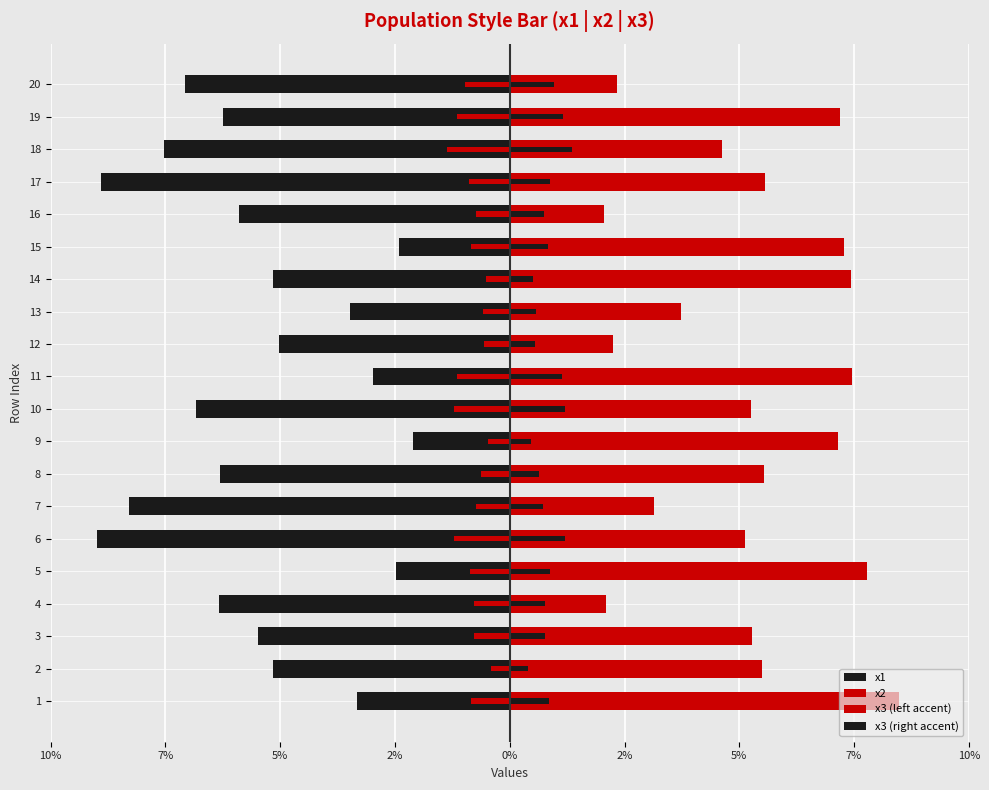

Which series has the largest range (max minus min)?

x1